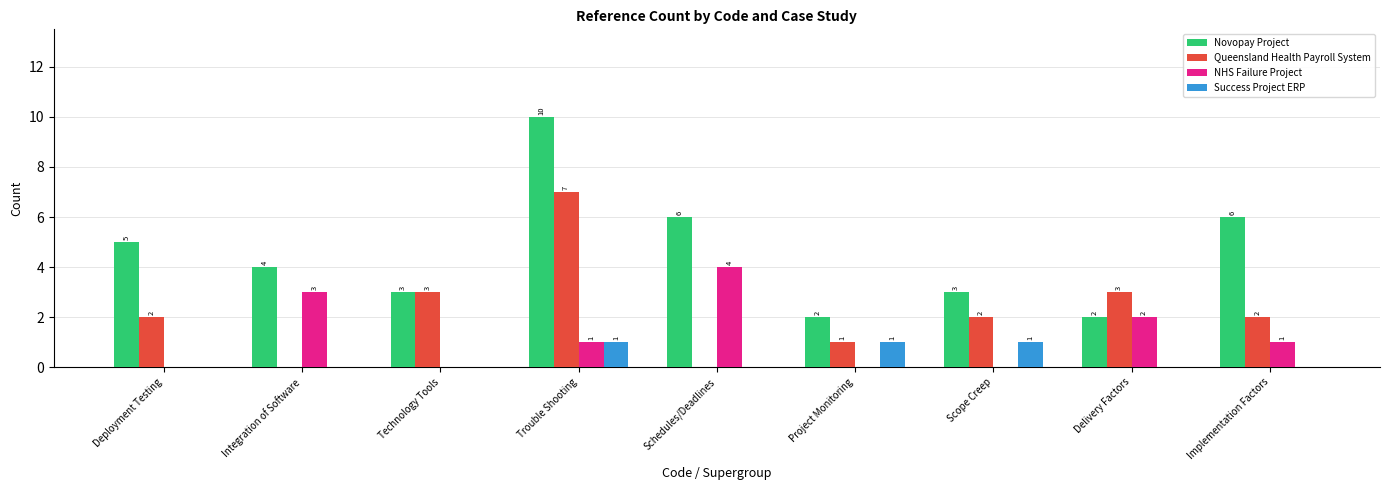

Read the Novopay Project value at Schedules/Deadlines.

6